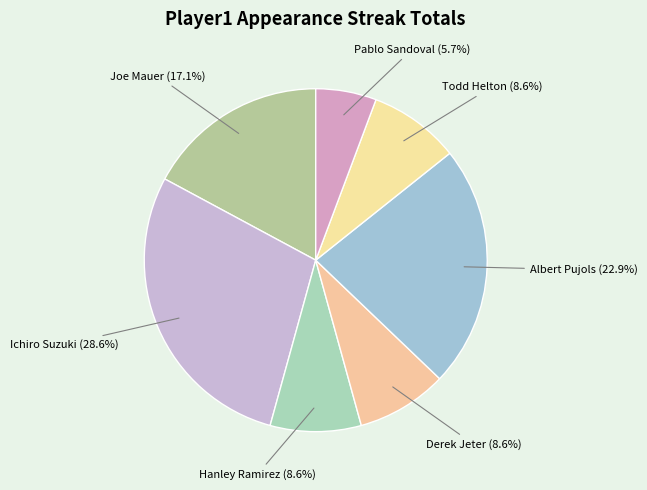

To the nearest percent, what is the difference between the largest and smallest slice percentages?

23%